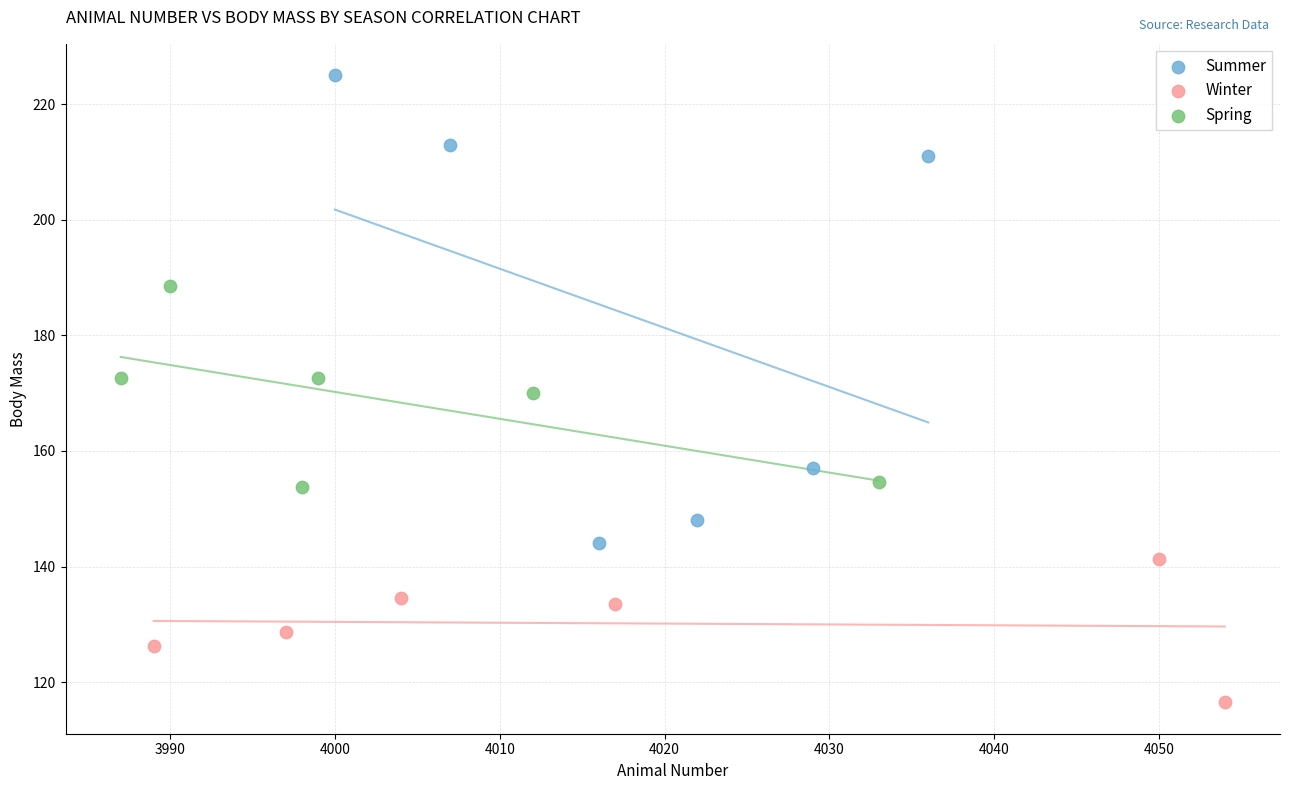

Which series contains the highest Y value?

Summer